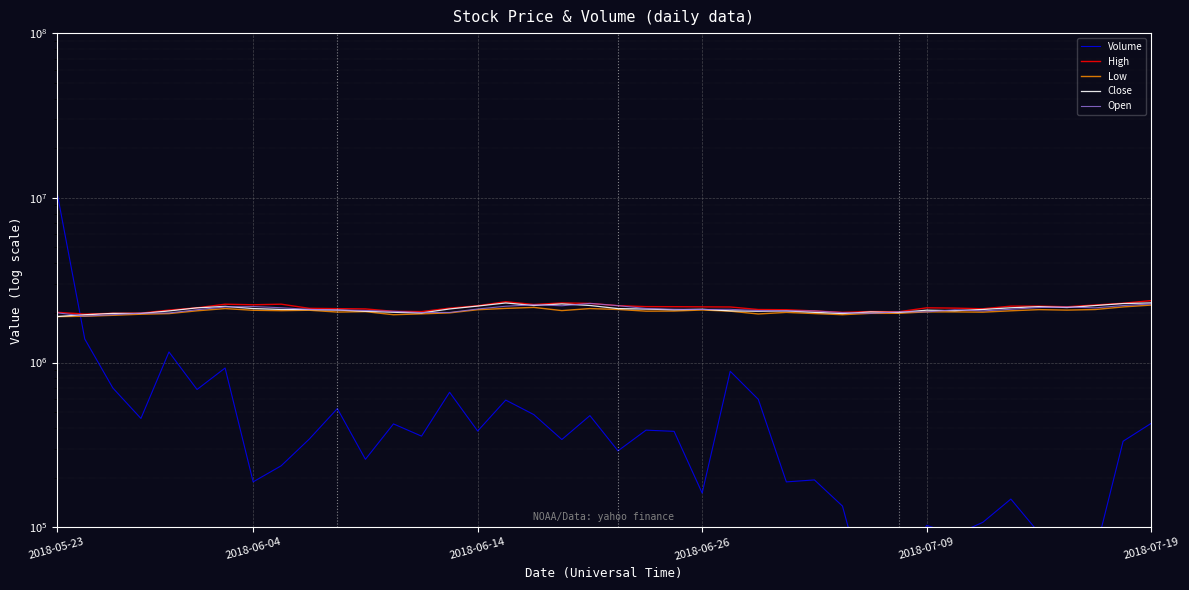

How many values in the Close series exceed 2100000?

18